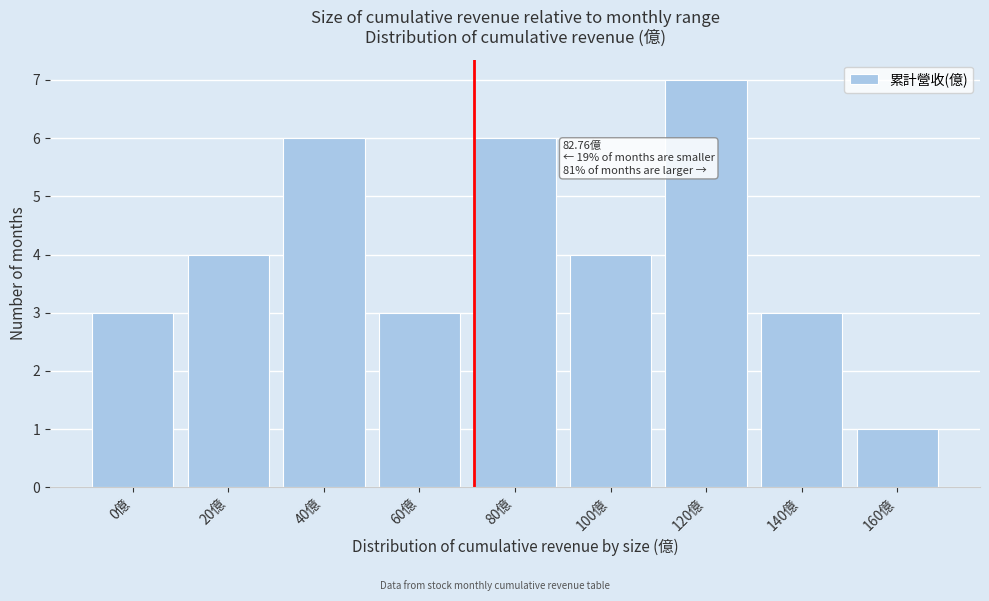

Reading left to right, transcribe all the data shown in this chart.

3	4	6	3	6	4	7	3	1